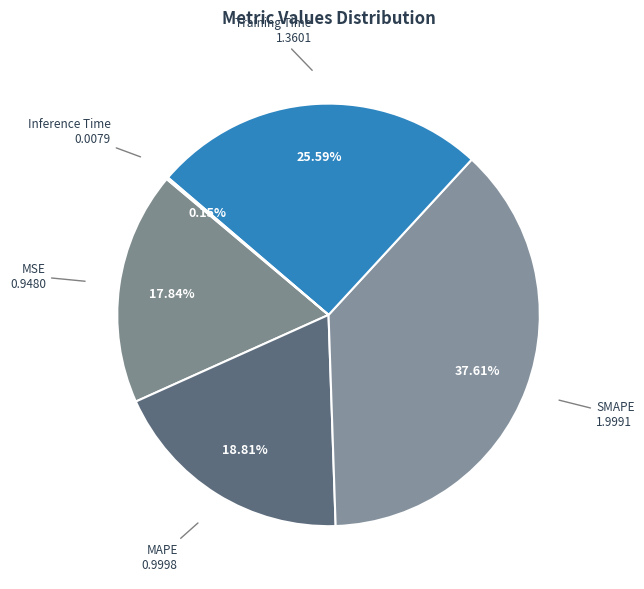

Is the sum of Training Time and SMAPE greater than half?

Yes